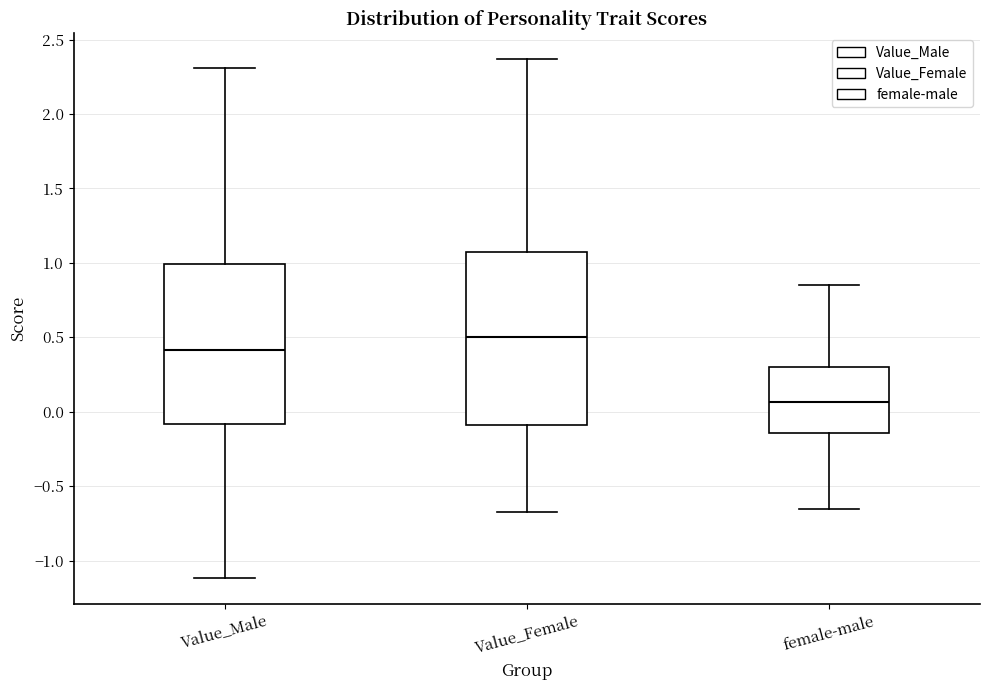

Comparing the boxes themselves (not the whiskers), which one is the tallest?

Value_Female